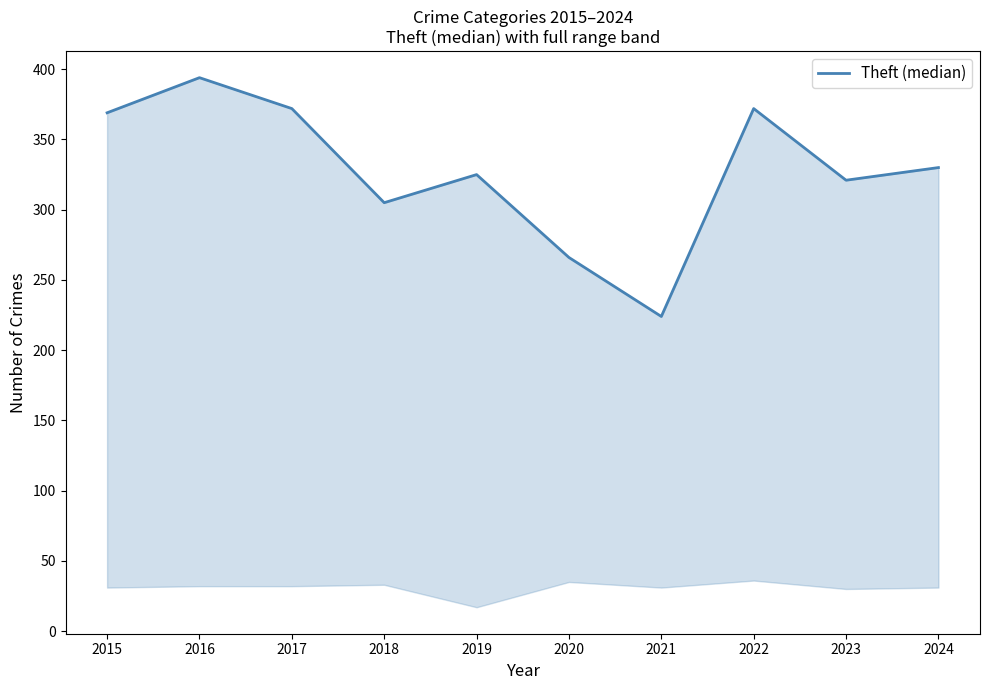

Is it true that the value at 2017 is 166?

False